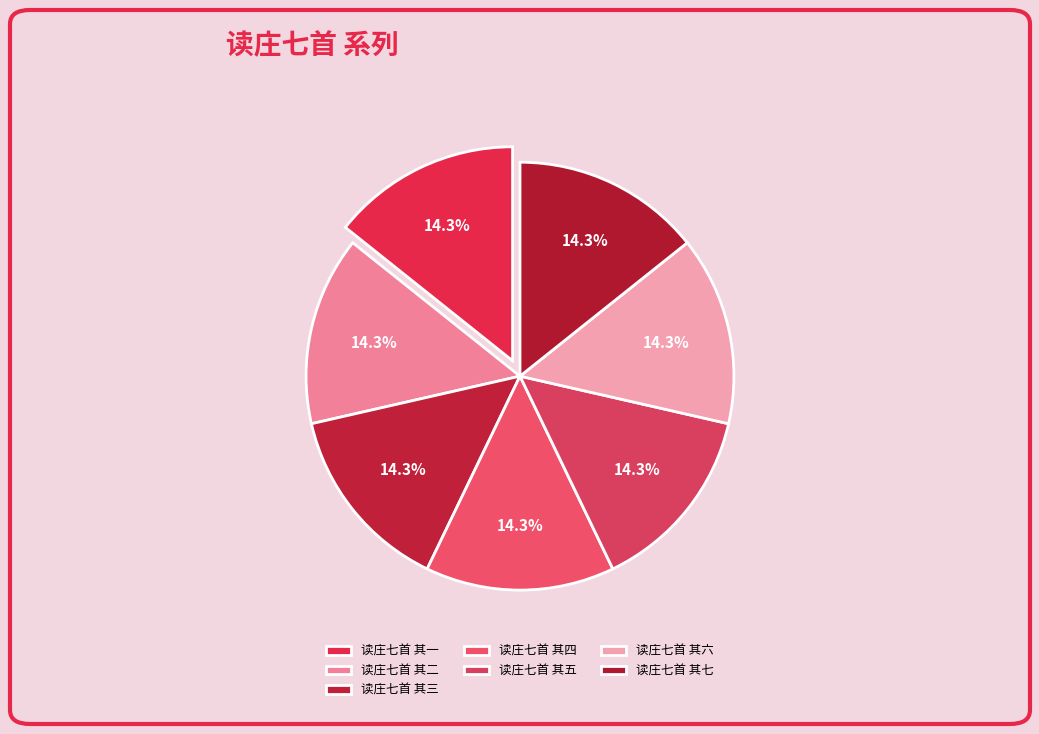

Combined, do 读庄七首 其二 and 读庄七首 其七 account for over 50%?

No